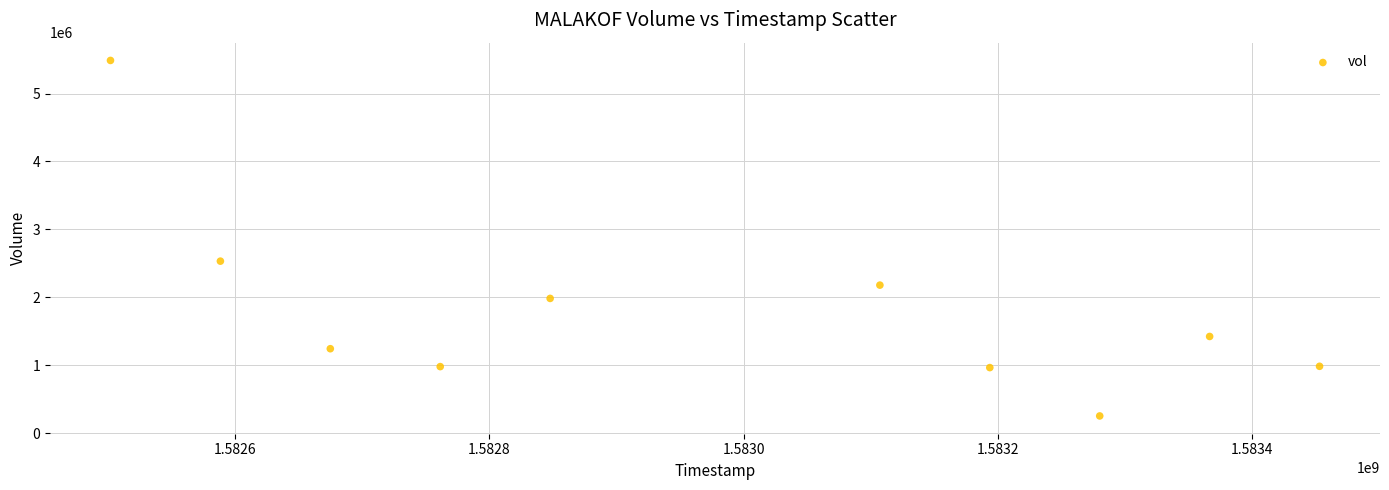

What is the average X value?

1582977600